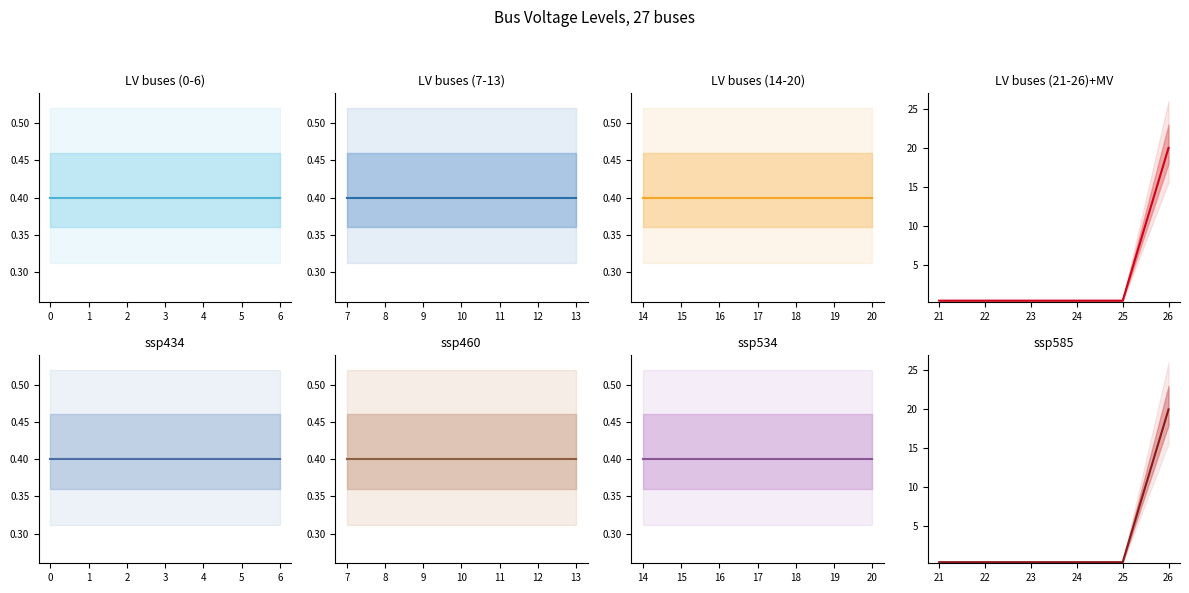

What is the sum of the values at 6 and 7?

0.8